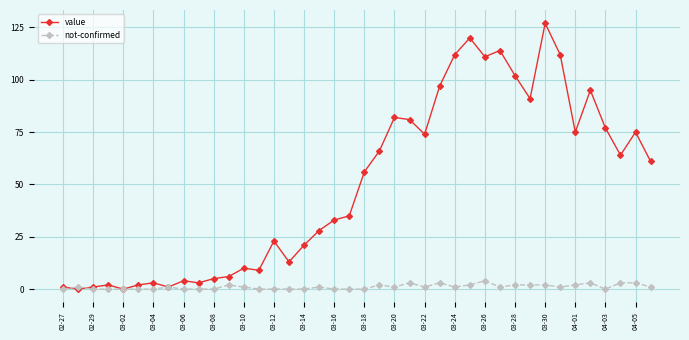

What is the greatest value displayed?

127